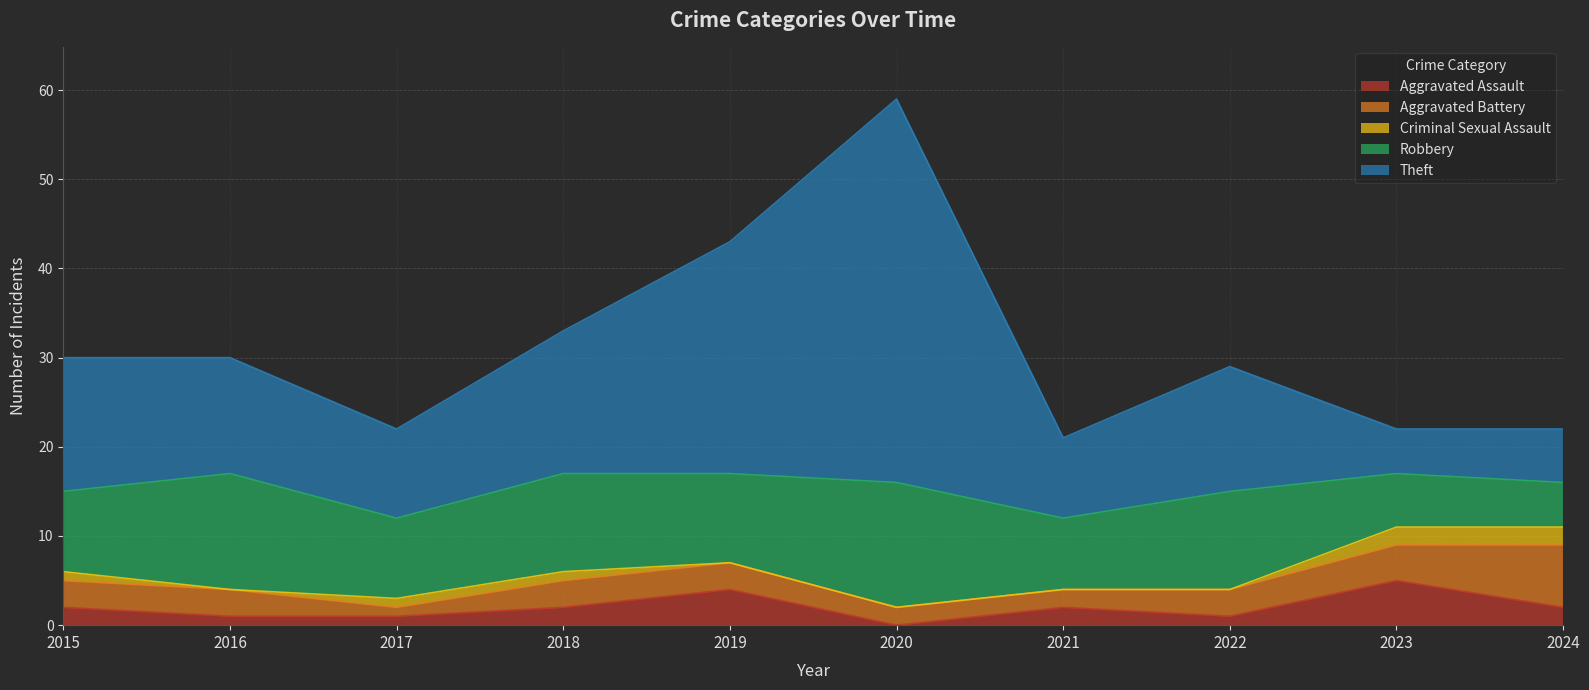

True or false: Theft has more than 0 points higher than both neighbors.

True